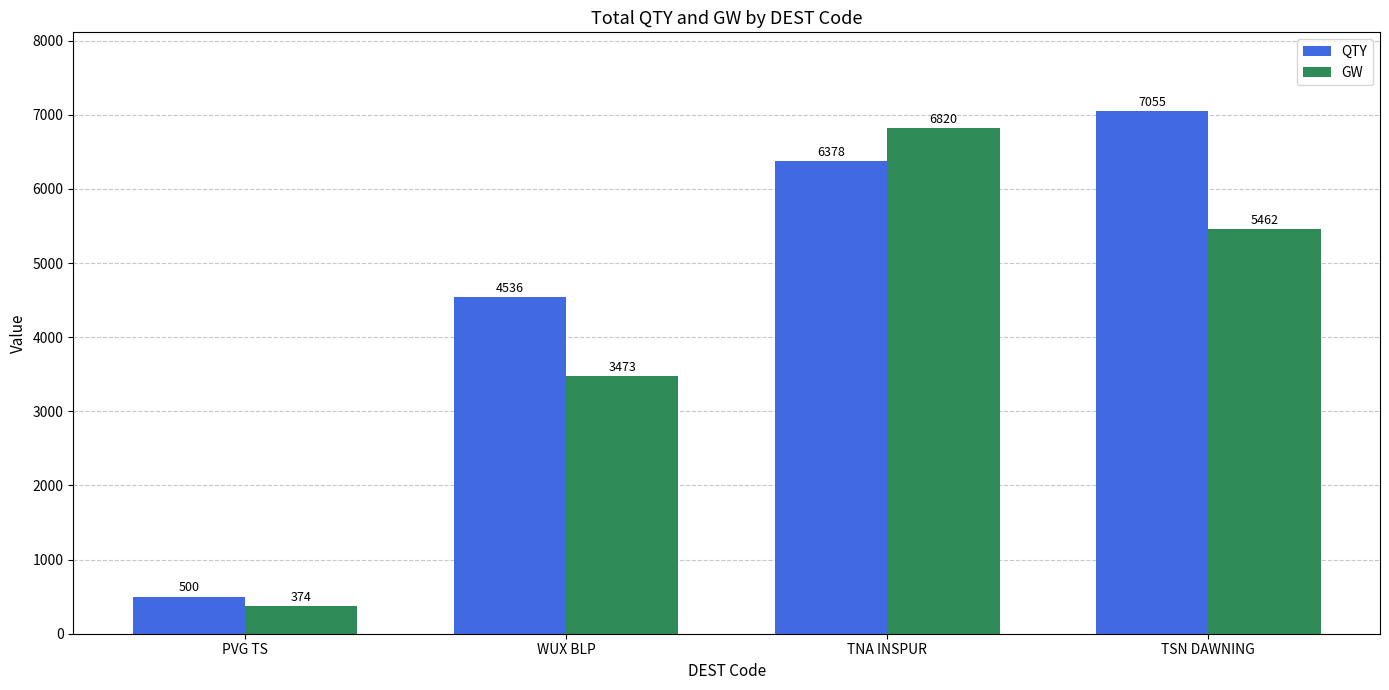

What is the label of the 2nd bar from the left?

WUX BLP